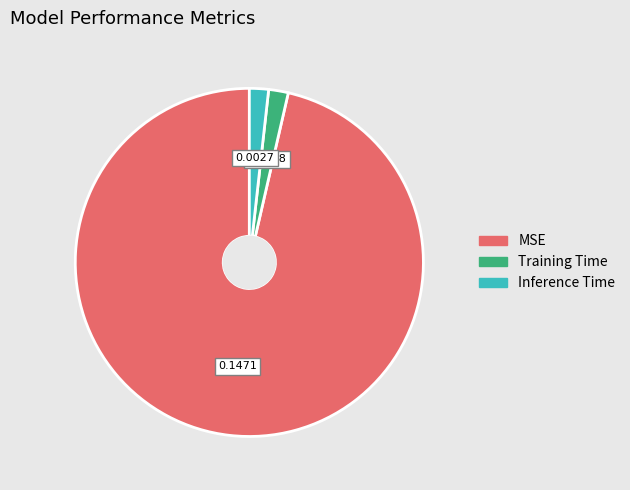

Does Inference Time account for over 50% of the chart?

No